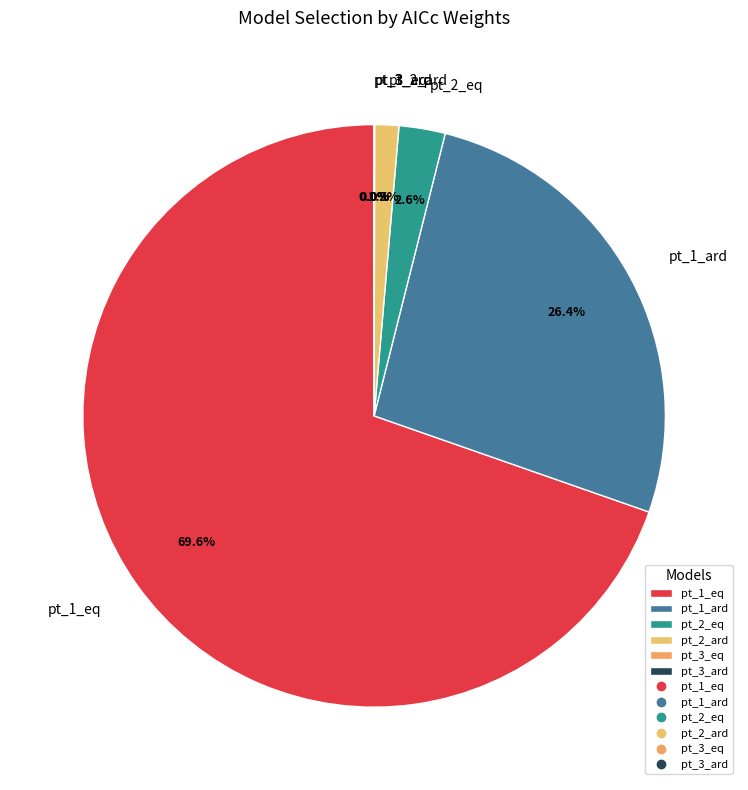

Which slice represents more than half of the pie?

pt_1_eq